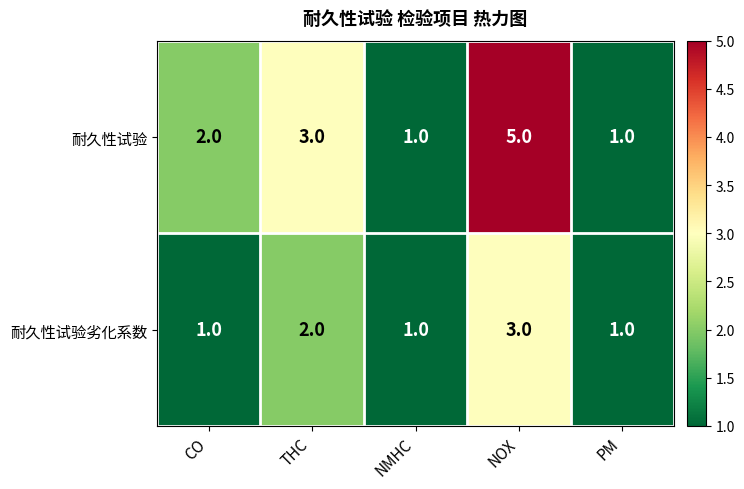

What is the maximum value for 耐久性试验劣化系数?

3